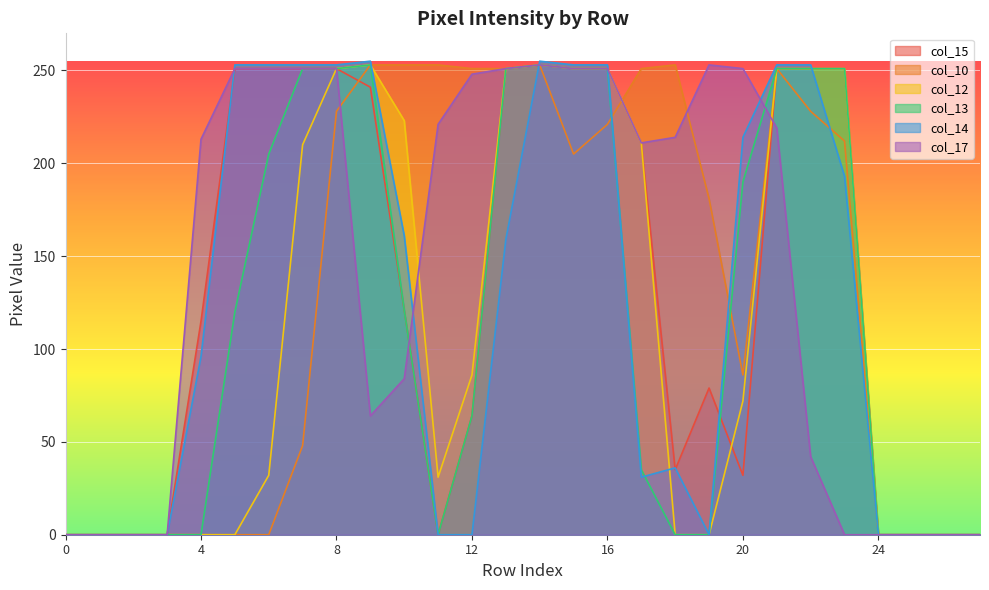

How many data points in col_10 are less than 205?

14